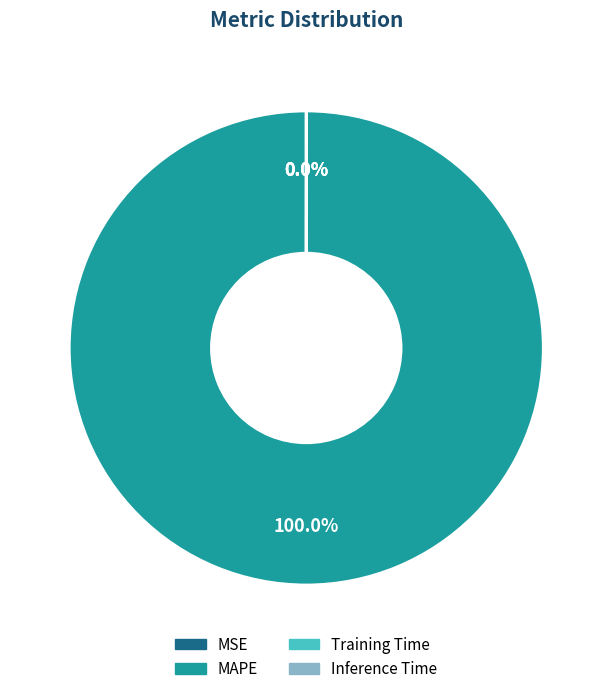

Is there a majority slice in this chart?

Yes